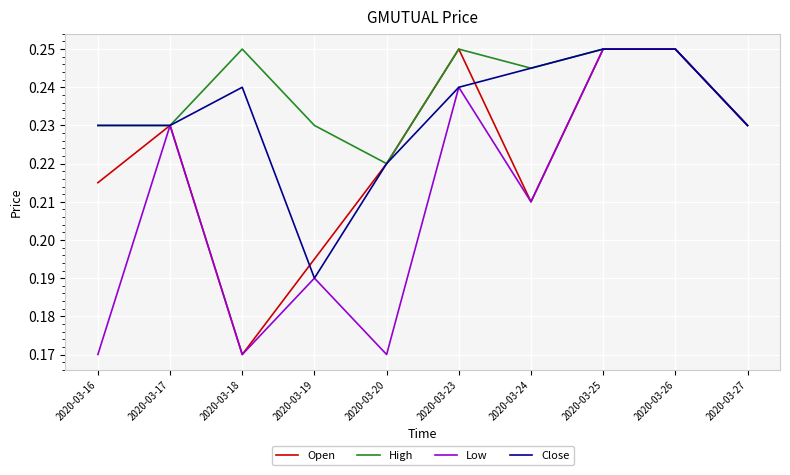

Between 2020-03-20 and 2020-03-26, which series saw the biggest shift?

Low